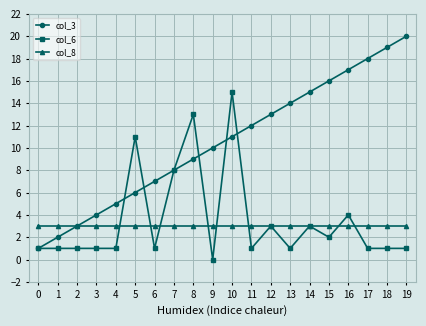

Read the col_6 value at 8.

13